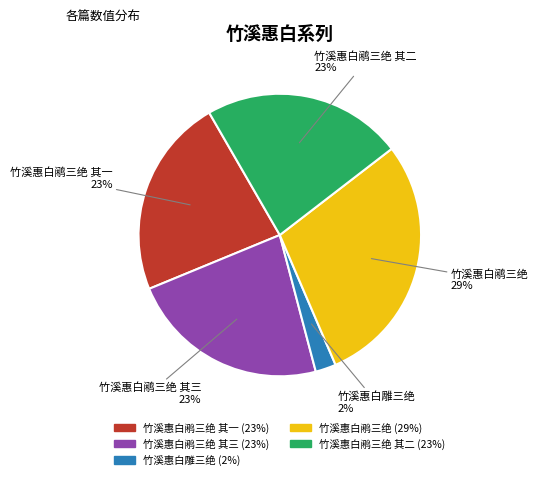

How many slices are in this pie chart?

5